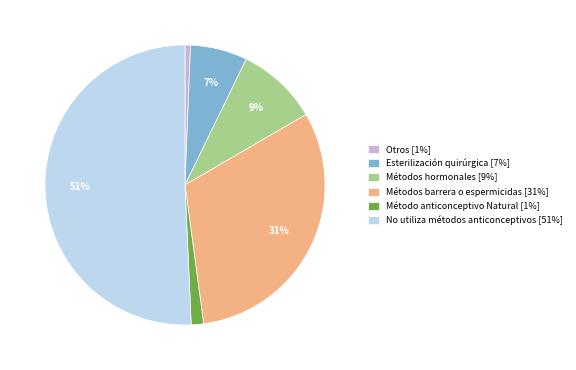

To the nearest percent, what percentage of the pie is Esterilización quirúrgica?

7%